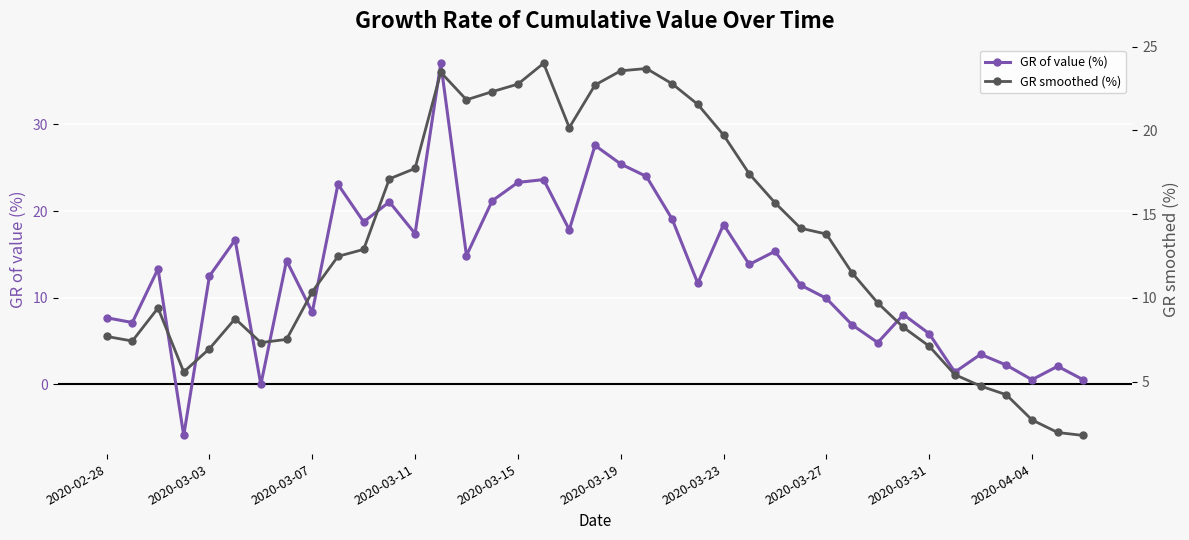

Reading left to right, list all the values displayed in this chart.

GR of value (%): 7.7	7.1	13.3	-5.9	12.5	16.7	0.0	14.3	8.3	23.1	18.8	21.1	17.4	37.0	14.9	21.2	23.3	23.6	17.8	27.6	25.4	24.0	19.1	11.7	18.4	13.8	15.3	11.5	9.9	6.9	4.8	8.1	5.9	1.4	3.5	2.2	0.5	2.1	0.5
GR smoothed (%): 7.7	7.4	9.4	5.6	7.0	8.8	7.3	7.5	10.4	12.5	12.9	17.1	17.7	23.5	21.8	22.3	22.8	24.0	20.2	22.7	23.5	23.7	22.8	21.5	19.7	17.4	15.7	14.2	13.8	11.5	9.7	8.2	7.1	5.4	4.7	4.2	2.7	2.0	1.8